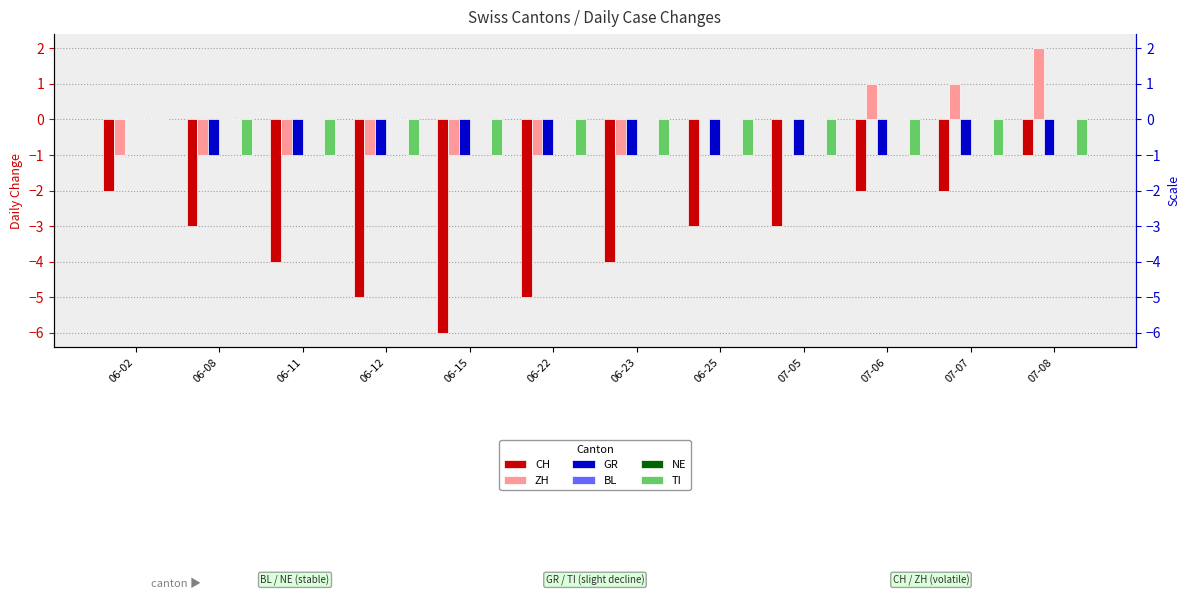

Which series has the largest range (max minus min)?

CH